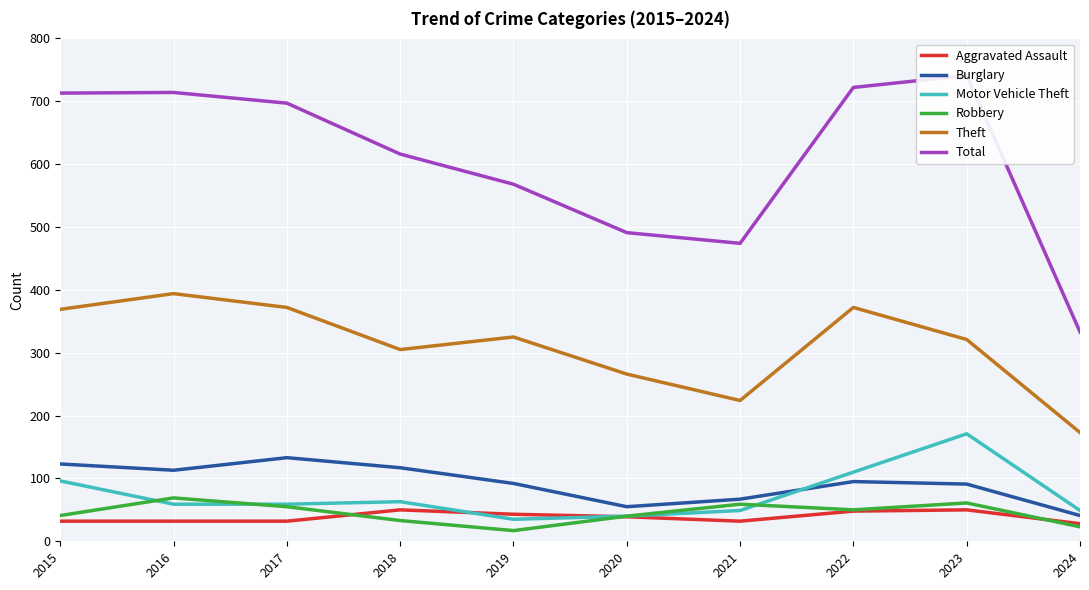

What is the difference between the maximum and minimum values in the Motor Vehicle Theft series?

136